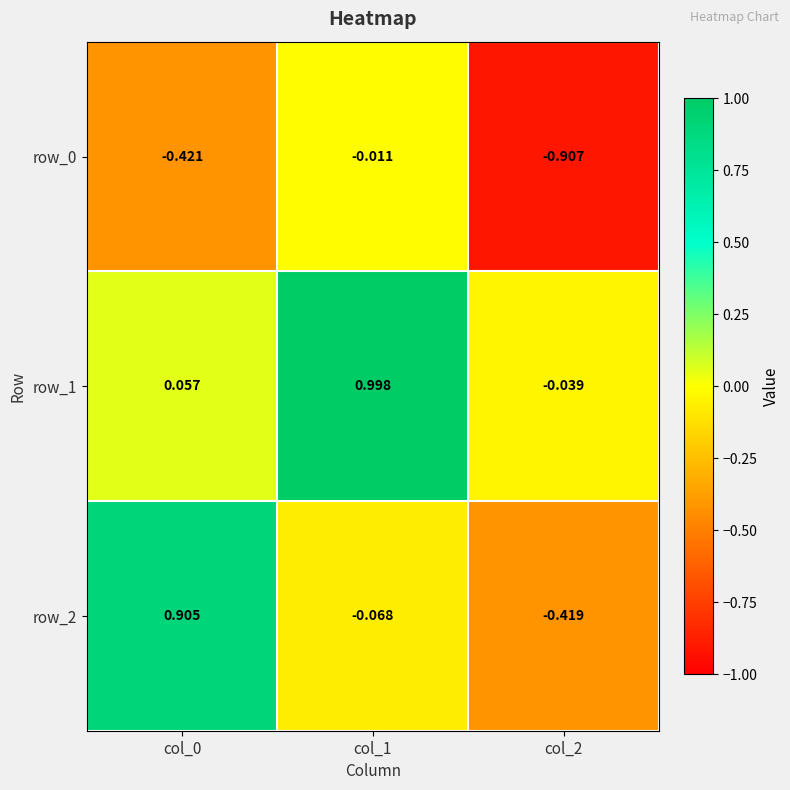

Is the value of row_2 at col_2 greater than the value of row_0 at col_1?

No